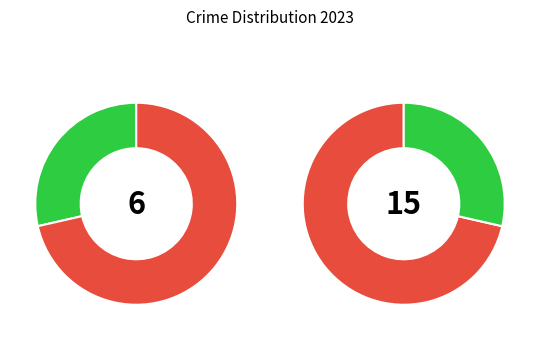

Count the number of slices in the pie.

4